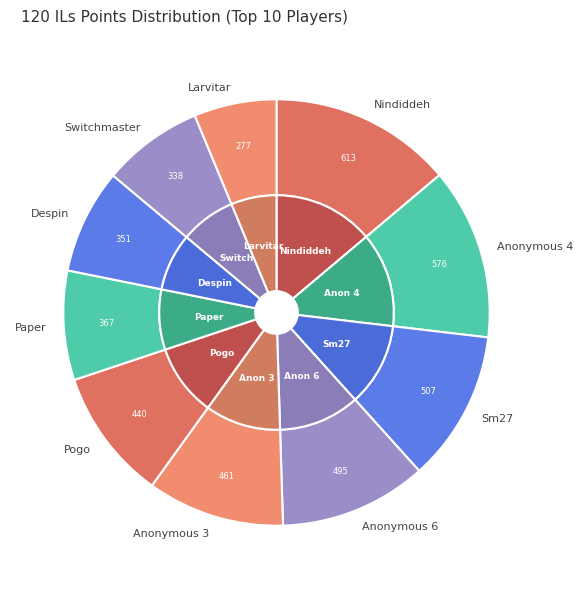

To the nearest percent, what is the average slice percentage?

10%